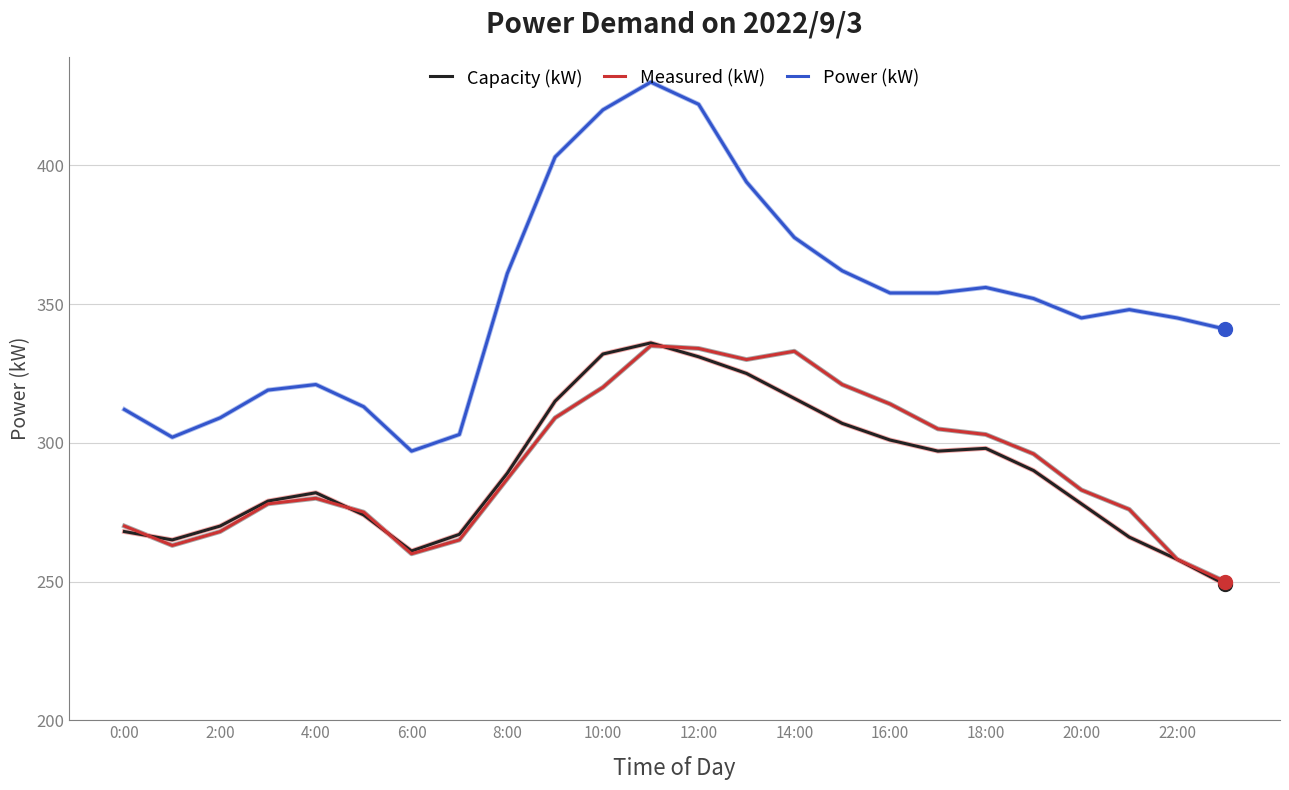

True or false: Measured (kW) and Power (kW) cross at least once.

False